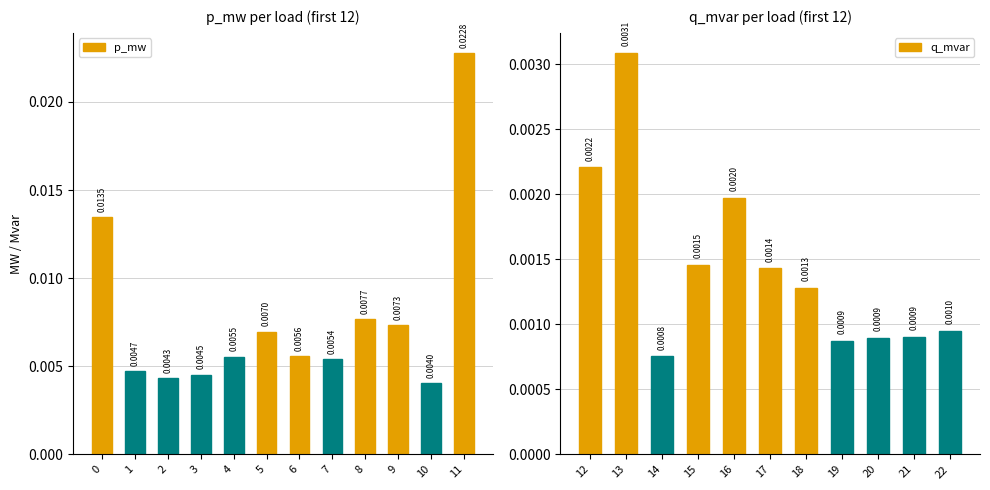

Which category has the lowest value across all series?

14